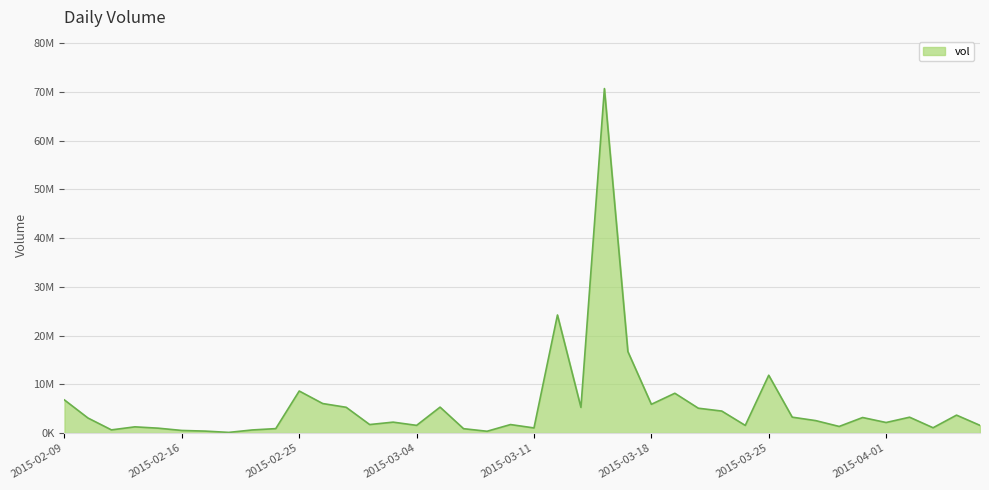

Does the chart have visible grid lines?

Yes